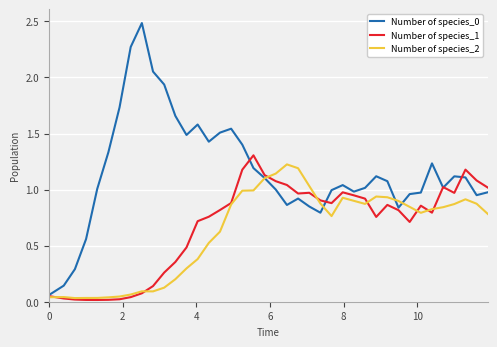

What is the greatest value displayed?

2.5